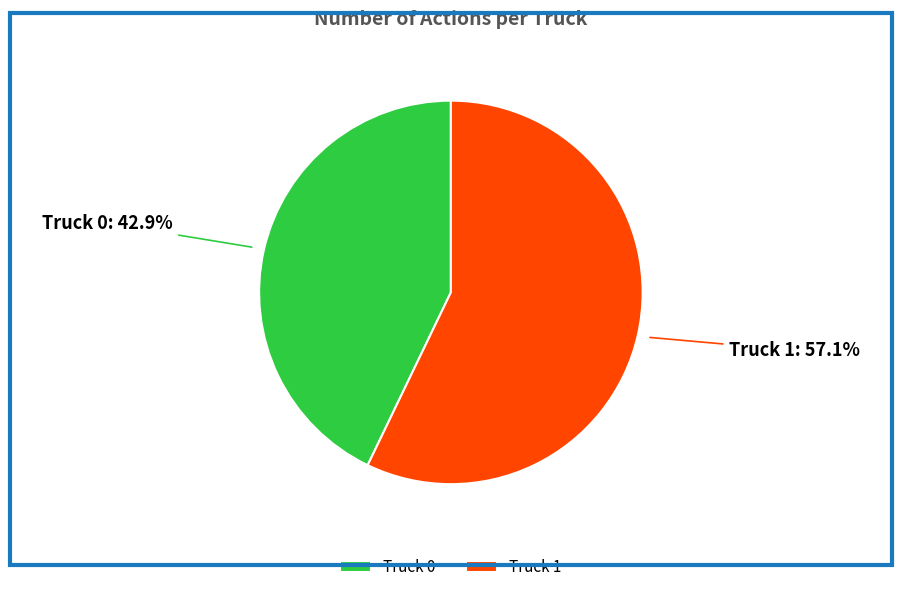

Is Truck 1 the majority of the pie?

Yes